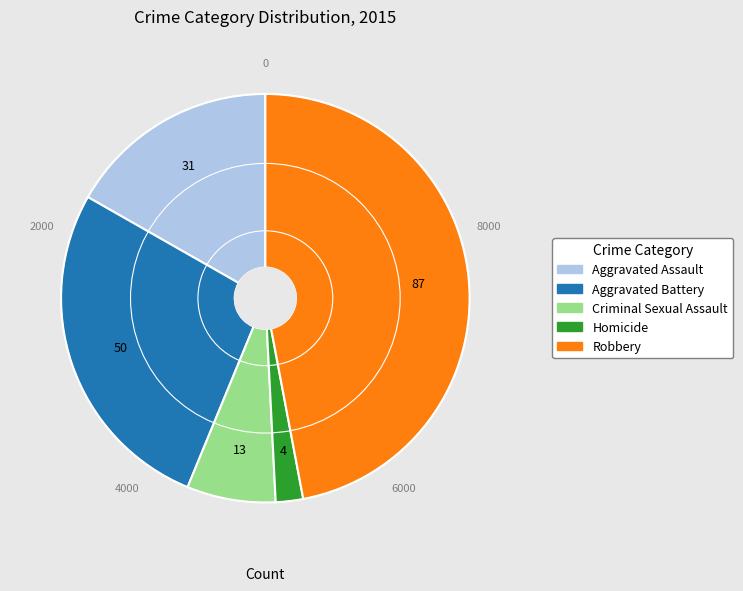

How many slices are in this pie chart?

5